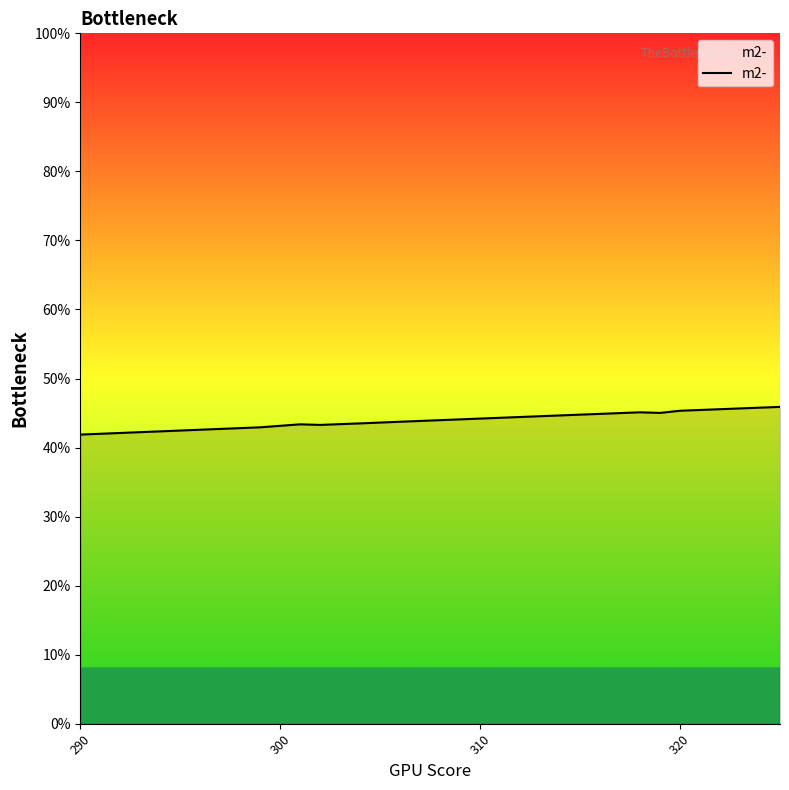

Reading right to left, extract all data points from this chart.

0.5	0.5	0.5	0.5	0.5	0.4	0.4	0.4	0.4	0.4	0.4	0.4	0.4	0.4	0.4	0.4	0.4	0.4	0.4	0.4	0.4	0.4	0.4	0.4	0.4	0.4	0.4	0.4	0.4